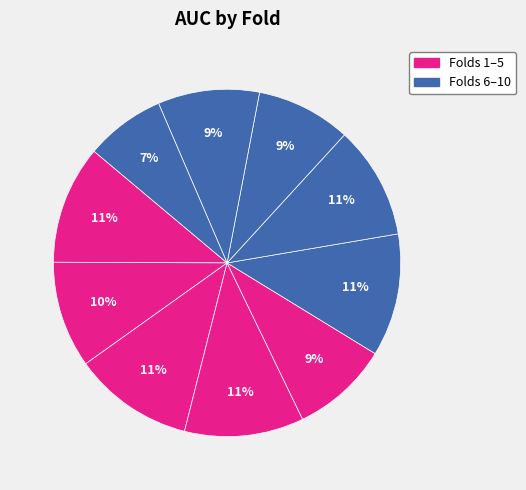

Which category has the biggest portion of the pie?

6